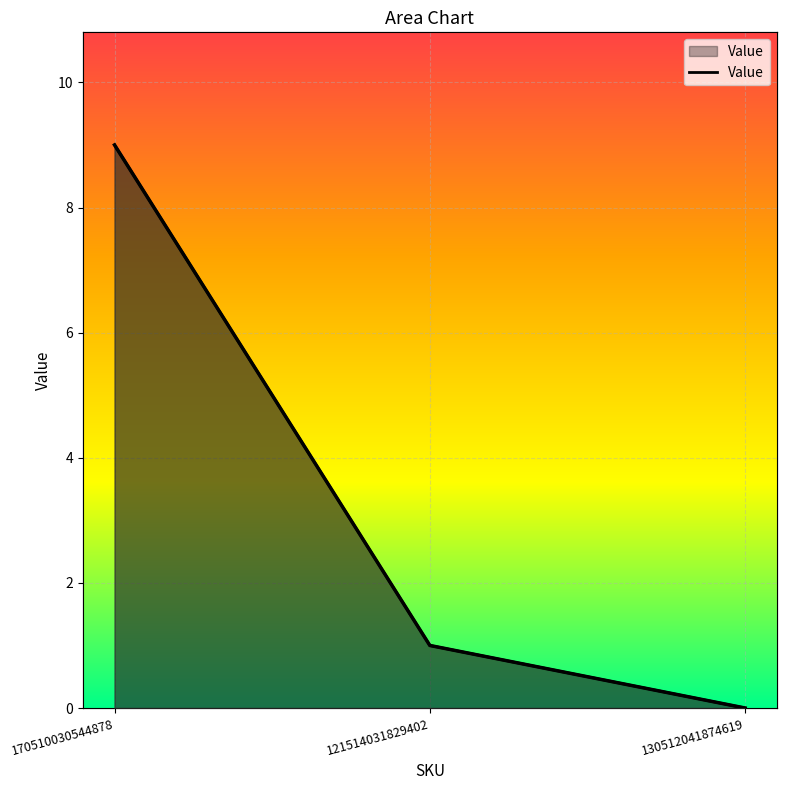

How many positive values are there?

2